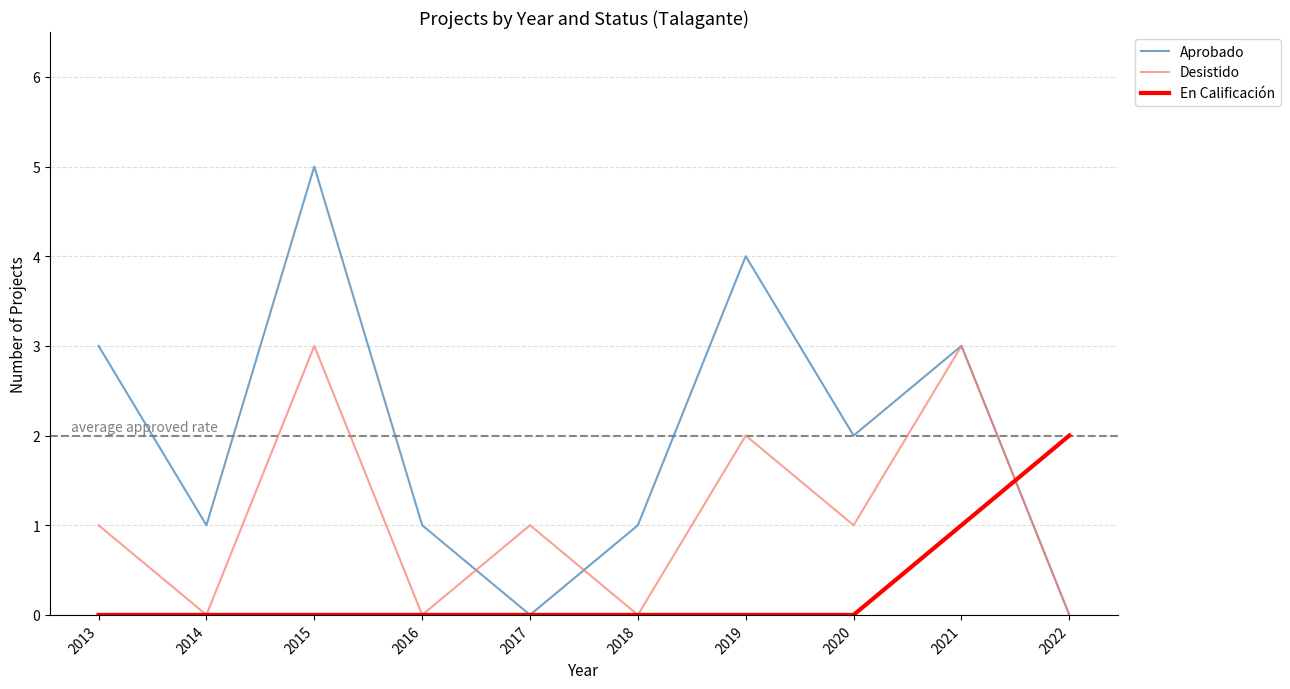

What is the average value of the Aprobado series?

2